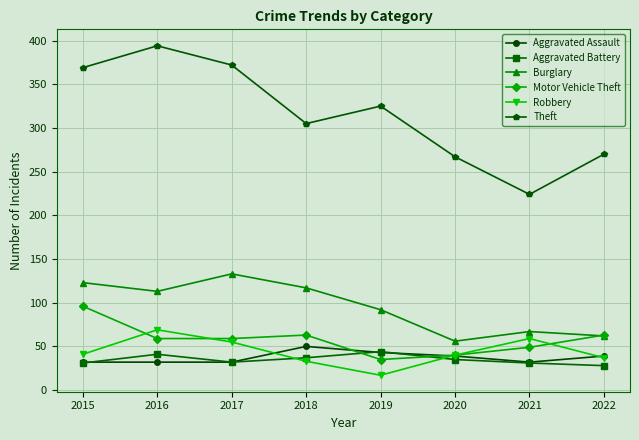

Which series has the widest spread of values?

Theft